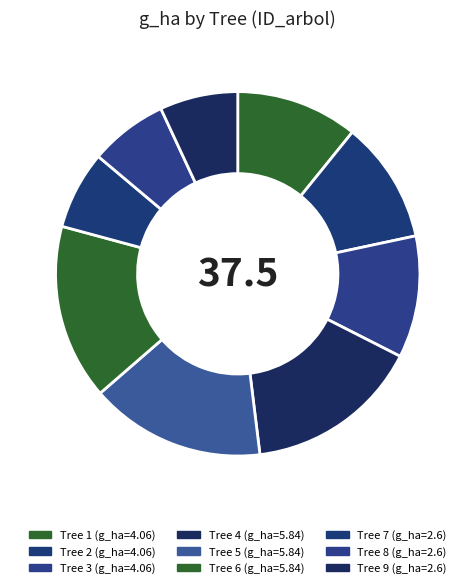

Which category has the biggest portion of the pie?

4